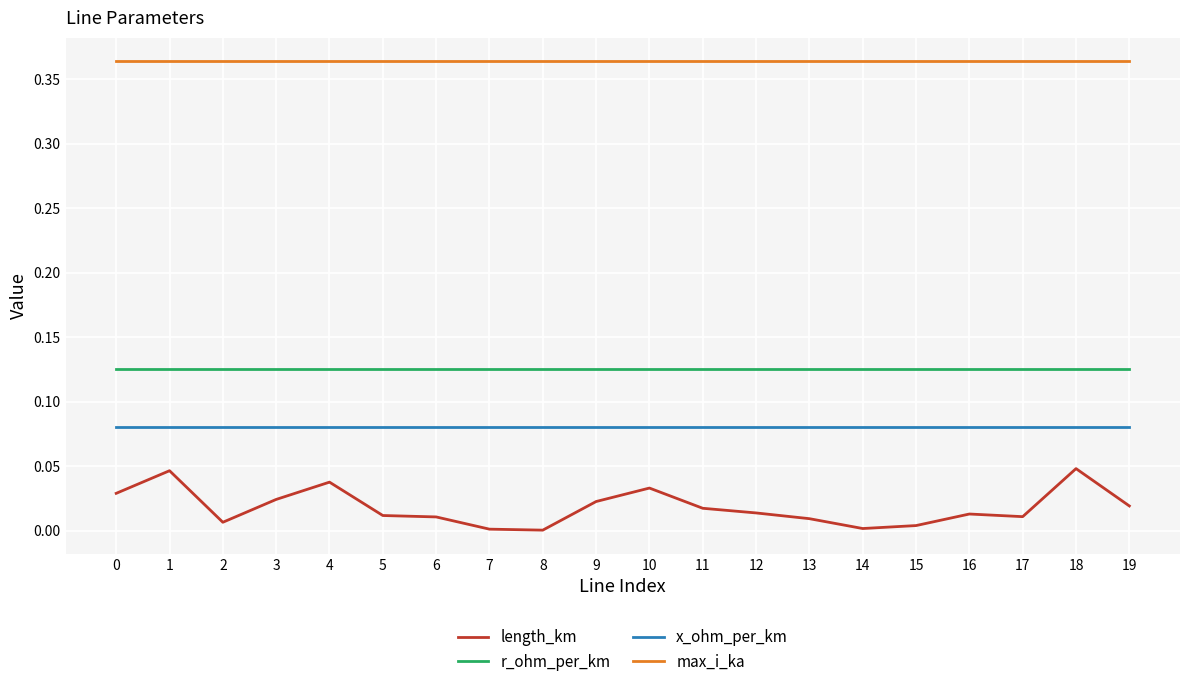

Is the value of length_km at 1 greater than the value of x_ohm_per_km at 3?

No